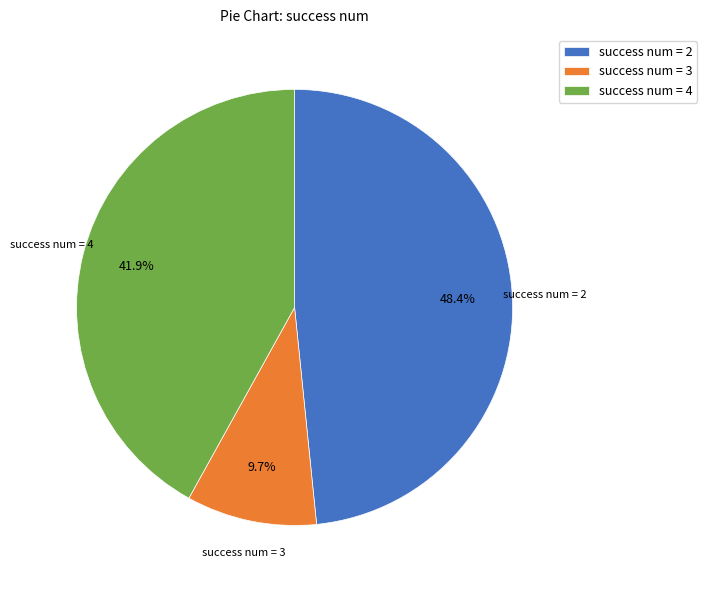

Which slice is the smallest?

success num = 3